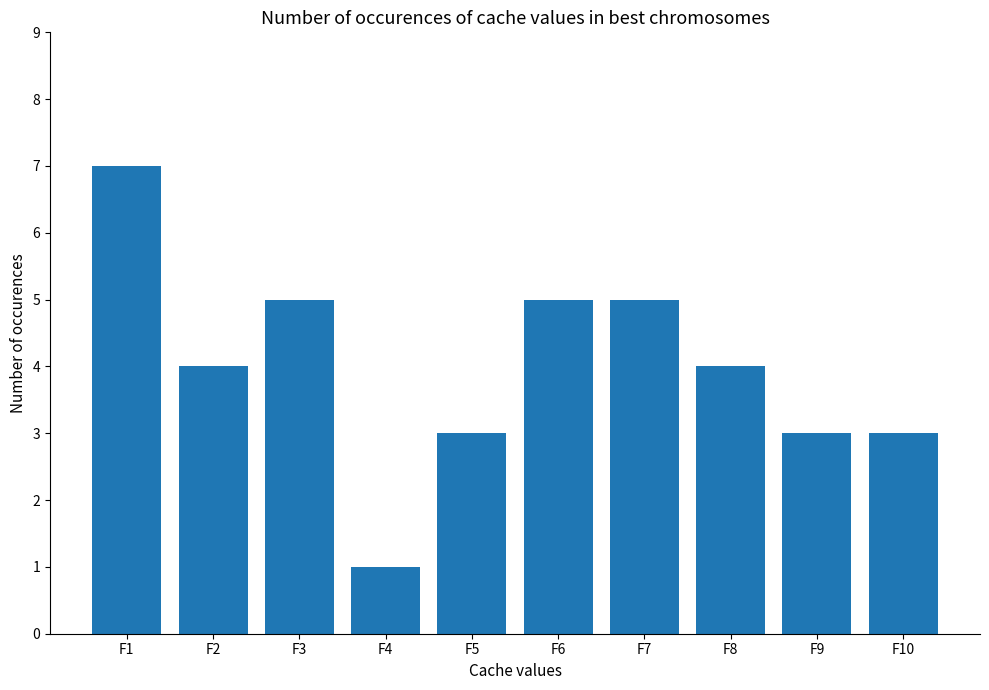

What is the value of the 1st bar from the left?

7